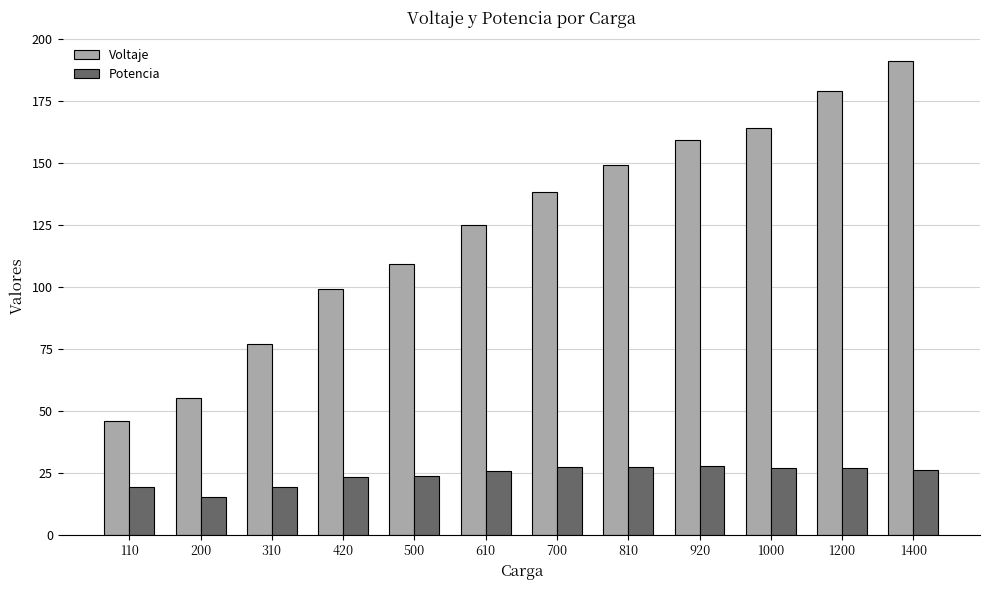

What is the average value of the Potencia series?

24.0